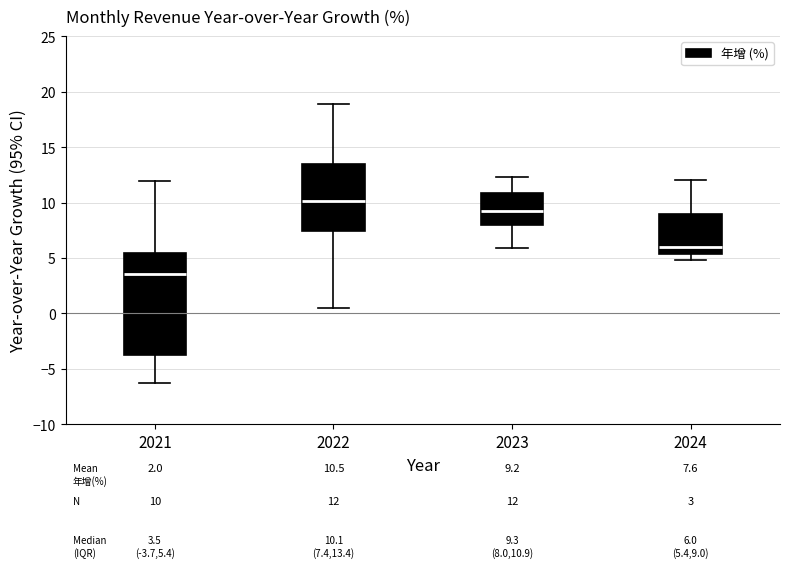

Which box is the tallest, from its lower edge to its upper edge?

2021